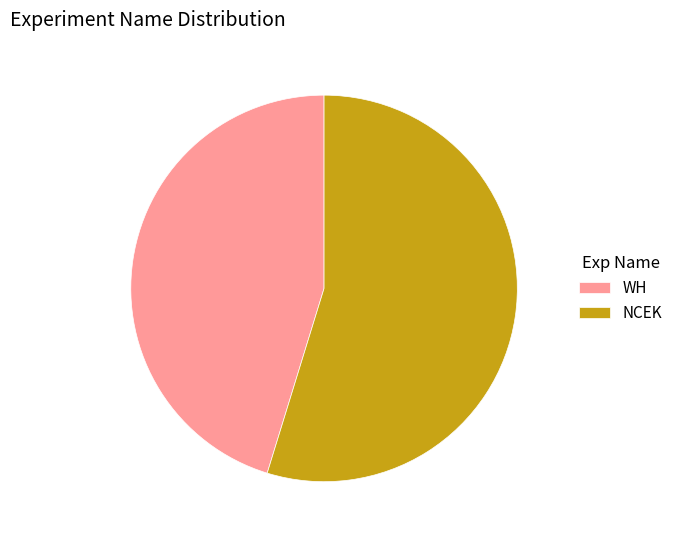

The NCEK slice represents 62% of the pie. True or false?

False